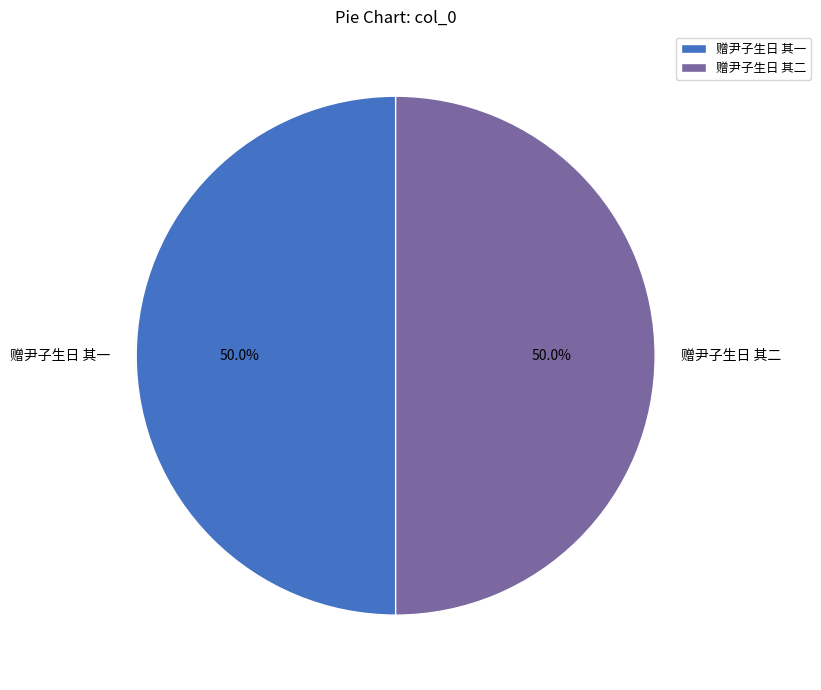

How many slices are in this pie chart?

2